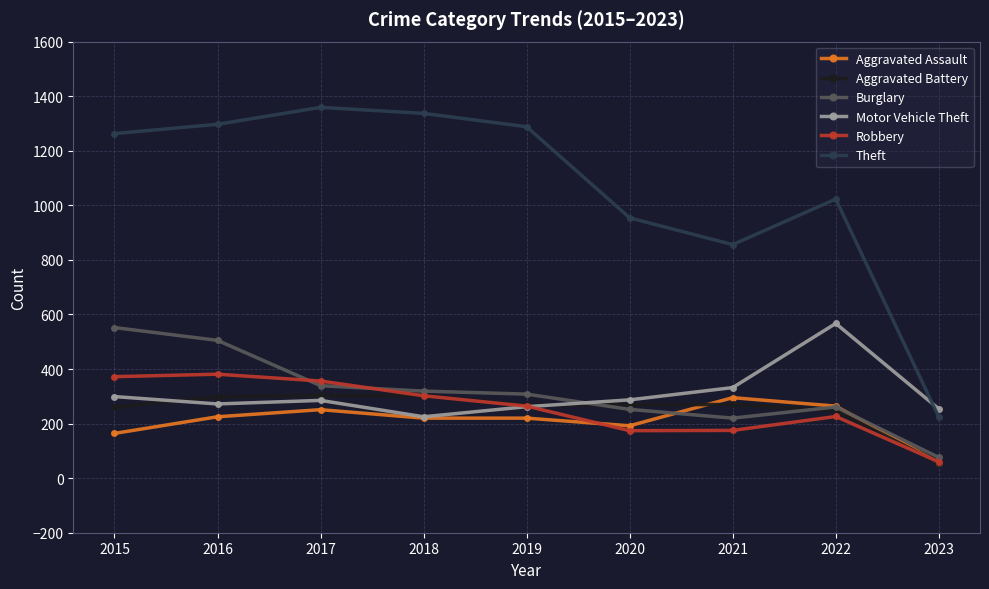

Between 2016 and 2018, which series saw the biggest shift?

Burglary